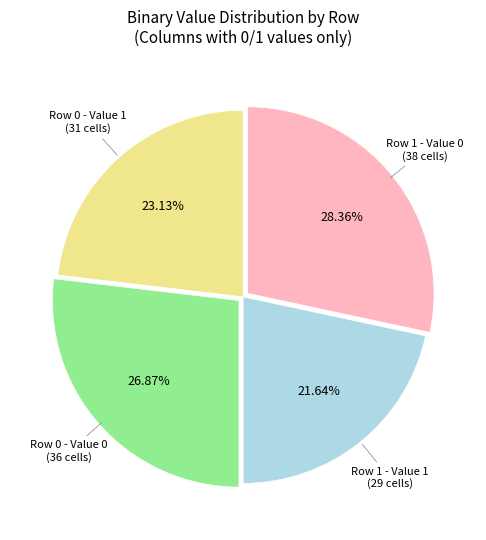

Is there a majority slice in this chart?

No